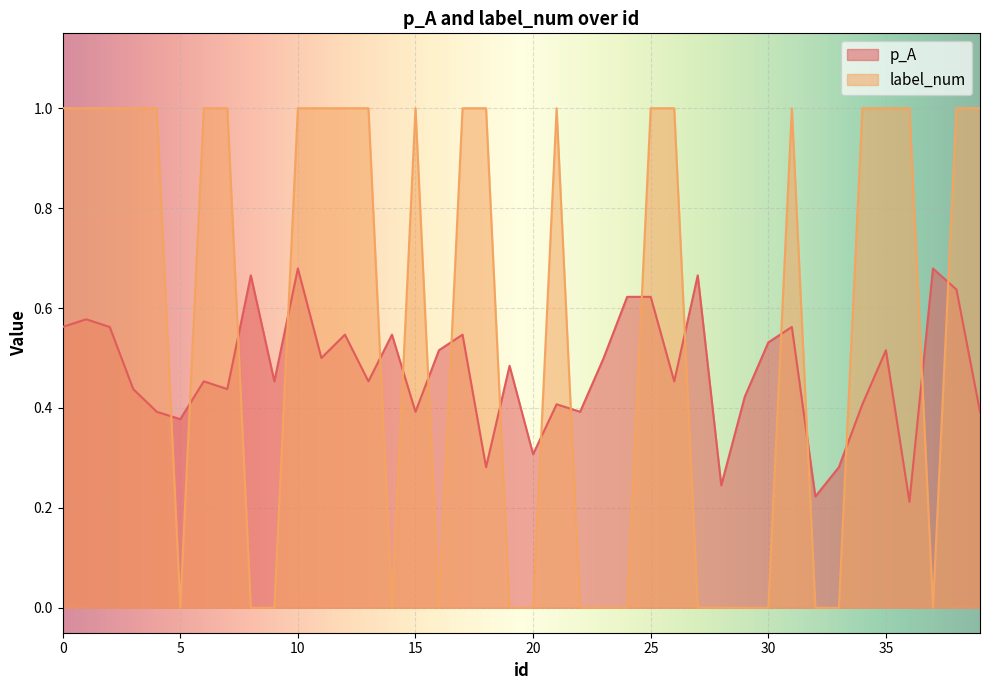

Between which two adjacent categories do p_A and label_num first intersect?

4 and 5